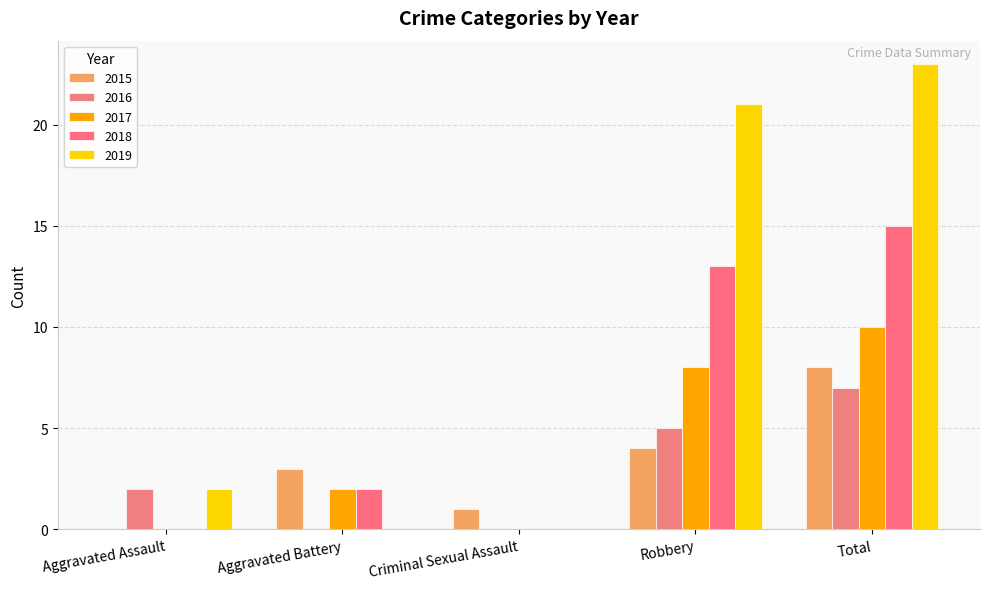

Count the number of data series in this chart.

5